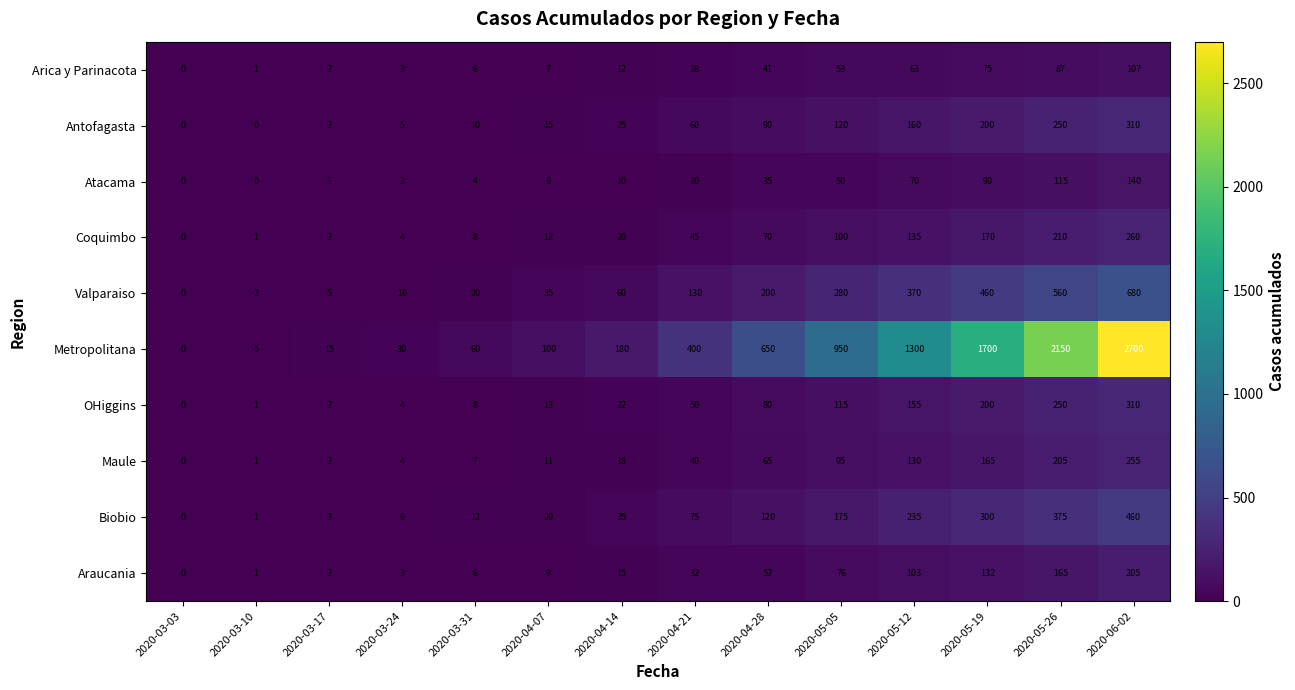

Which category has the highest value across all series?

2020-06-02